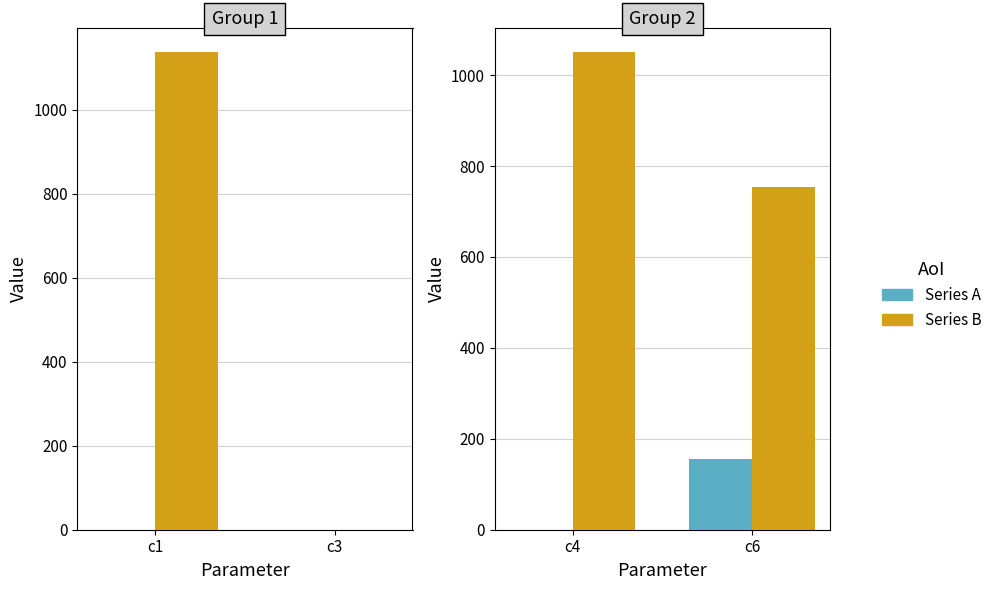

How many distinct data groups are displayed?

2